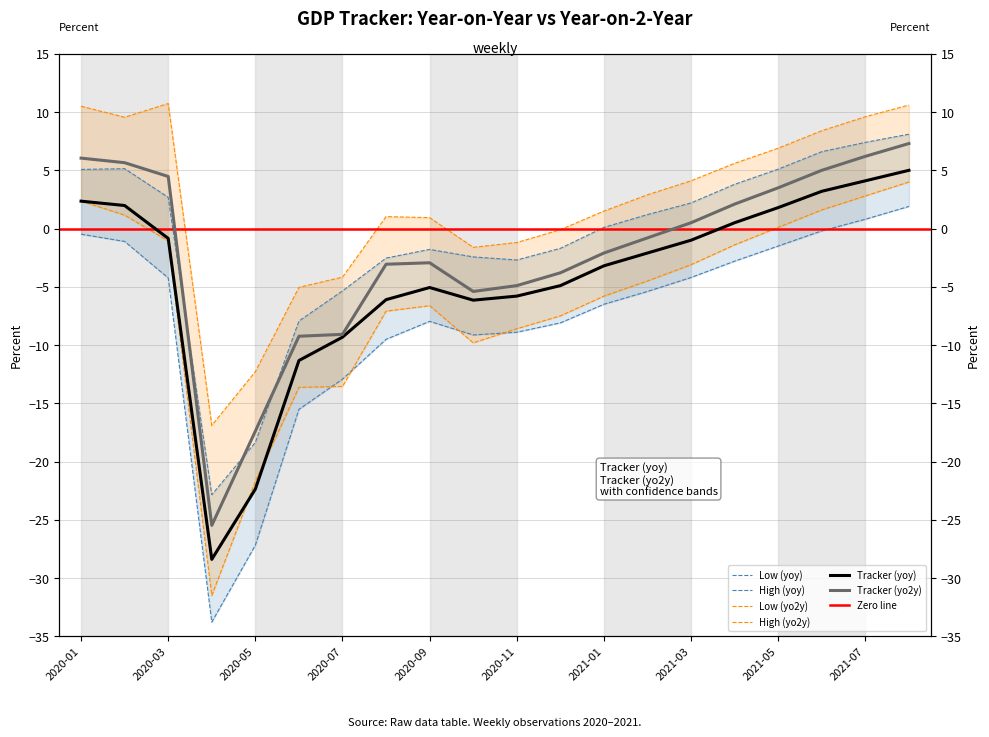

Rank the categories by Tracker (yoy) value from lowest to highest.

2020-04-05, 2020-05-03, 2020-06-07, 2020-07-05, 2020-10-04, 2020-08-02, 2020-11-01, 2020-09-06, 2020-12-06, 2021-01-03, 2021-02-07, 2021-03-07, 2020-03-01, 2021-04-04, 2021-05-02, 2020-02-02, 2020-01-05, 2021-06-06, 2021-07-04, 2021-08-01